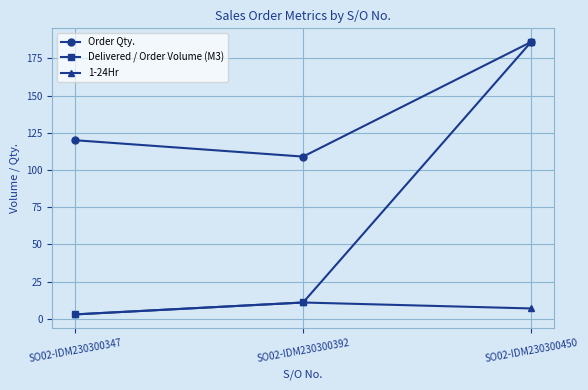

At which label does Order Qty. reach its peak?

SO02-IDM230300450